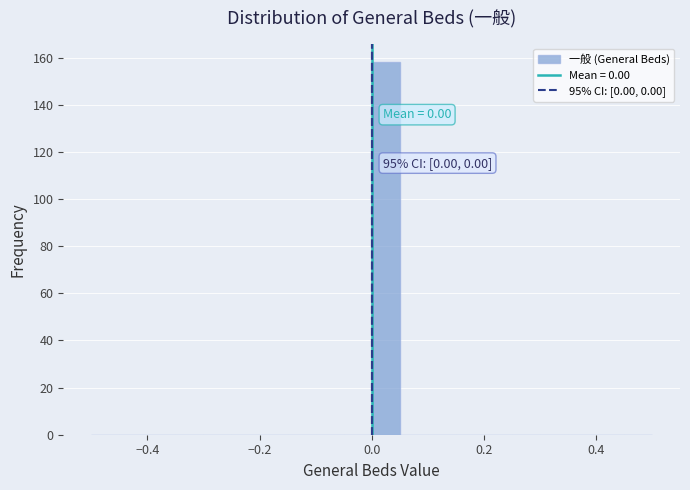

Read against the x-axis, roughly where is the centre of the tallest bar?

0.02